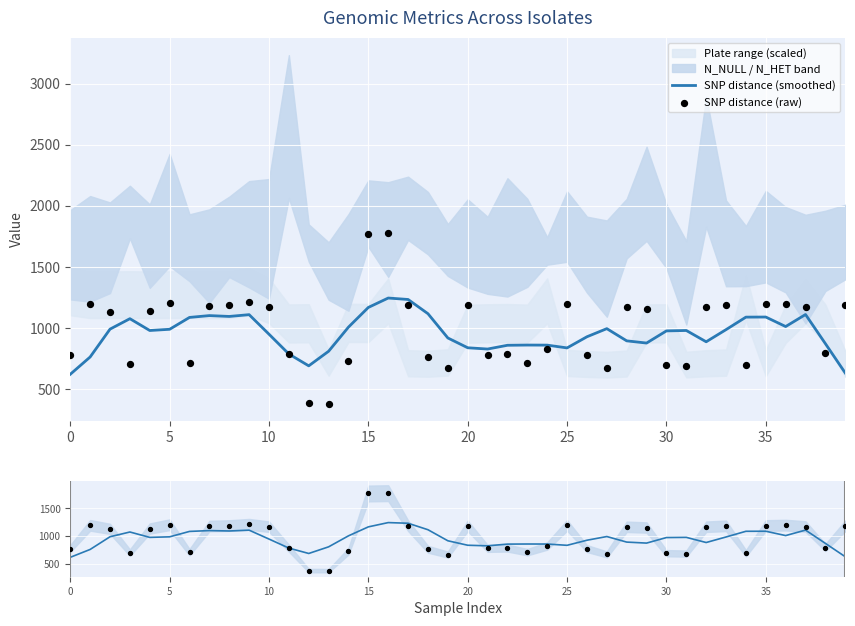

At how many categories does at least one series exceed 929?

29